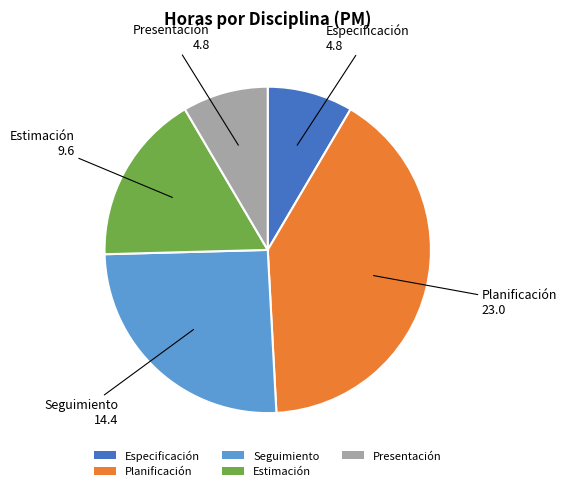

Is the sum of Especificación and Presentación greater than half?

No